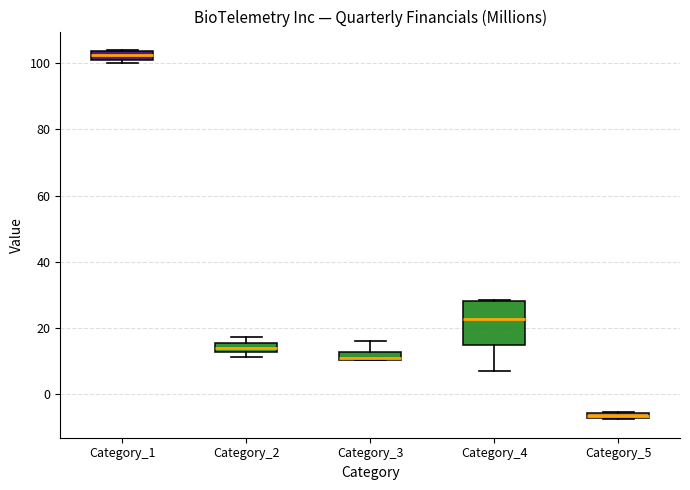

Where is the lower edge of the box for Category_2 on the y-axis? The values are not printed on the chart, so give them approximately, as read against the axis.

12